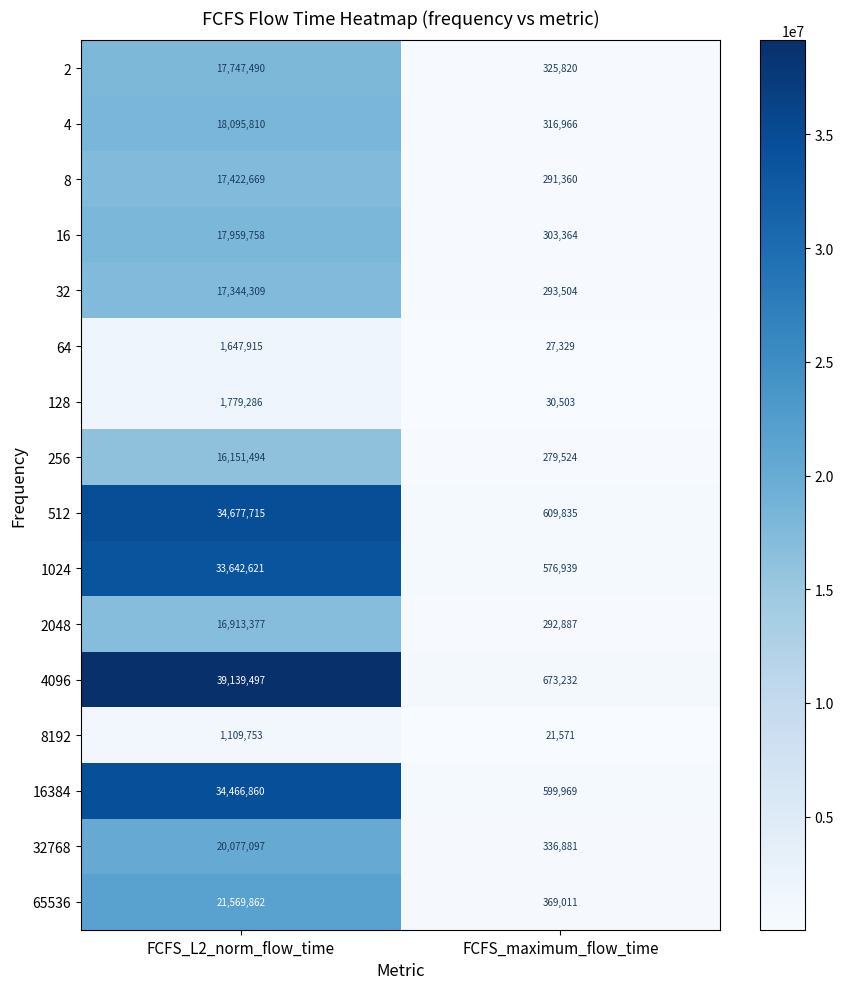

What is the total value across all series at FCFS_maximum_flow_time?

5348695